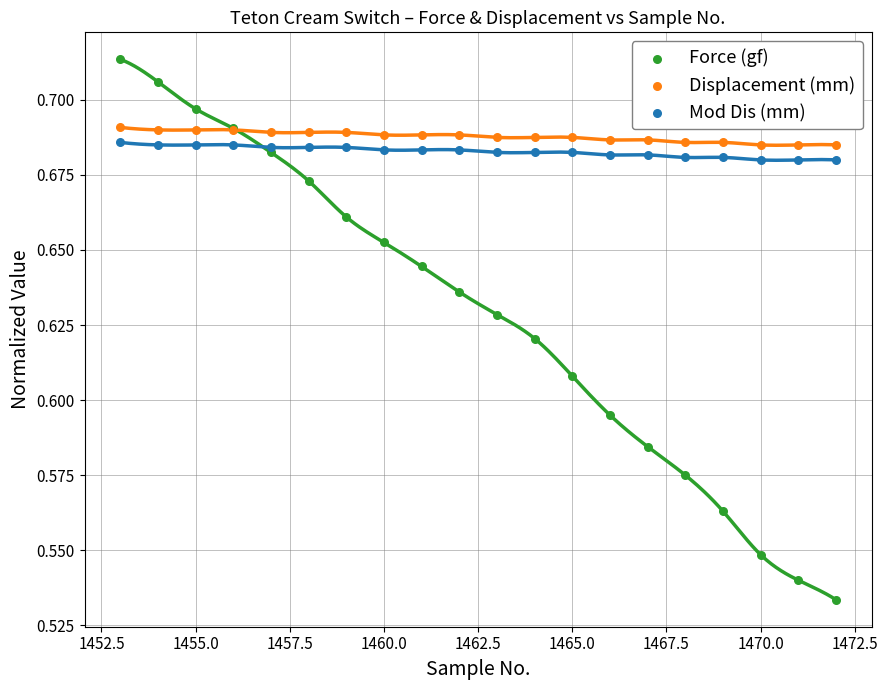

Which series has the widest spread of Y values?

Force (gf)